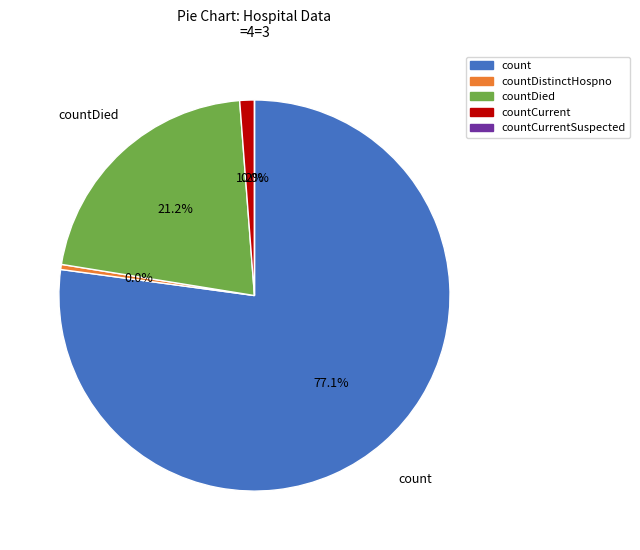

To the nearest percent, what is the average slice percentage?

20%